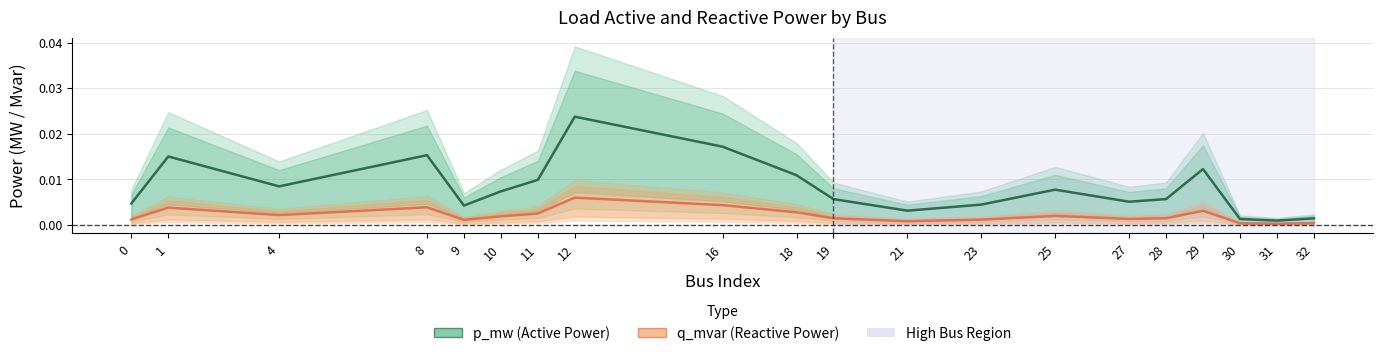

True or false: p_mw and q_mvar cross at least once.

False